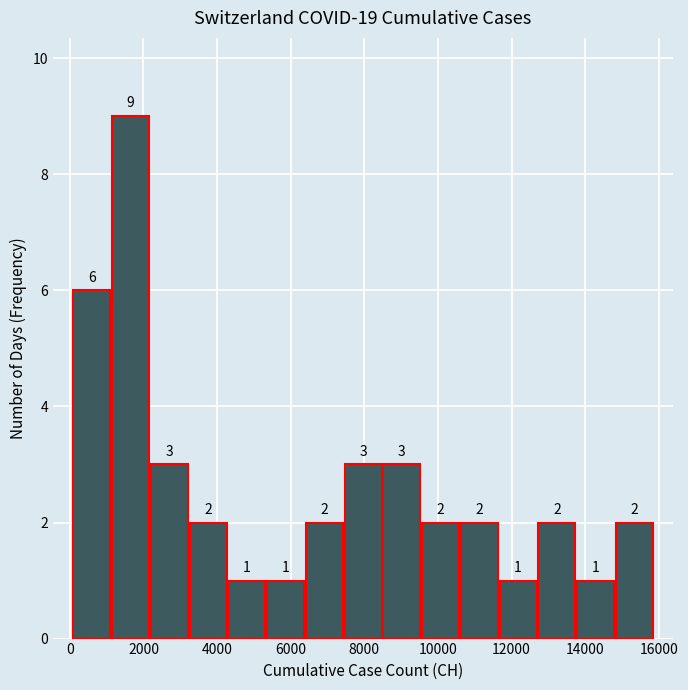

Reading left to right, transcribe this chart: for each bar, give the range it covers on the x-axis and its height. The bar edges are not printed on the chart, so give them approximately, as read against the axis.

0 to 1200: 6
1200 to 2200: 9
2200 to 3200: 3
3200 to 4200: 2
4200 to 5400: 1
5400 to 6400: 1
6400 to 7400: 2
7400 to 8400: 3
8400 to 9600: 3
9600 to 10600: 2
10600 to 11600: 2
11600 to 12800: 1
12800 to 13800: 2
13800 to 14800: 1
14800 to 15800: 2